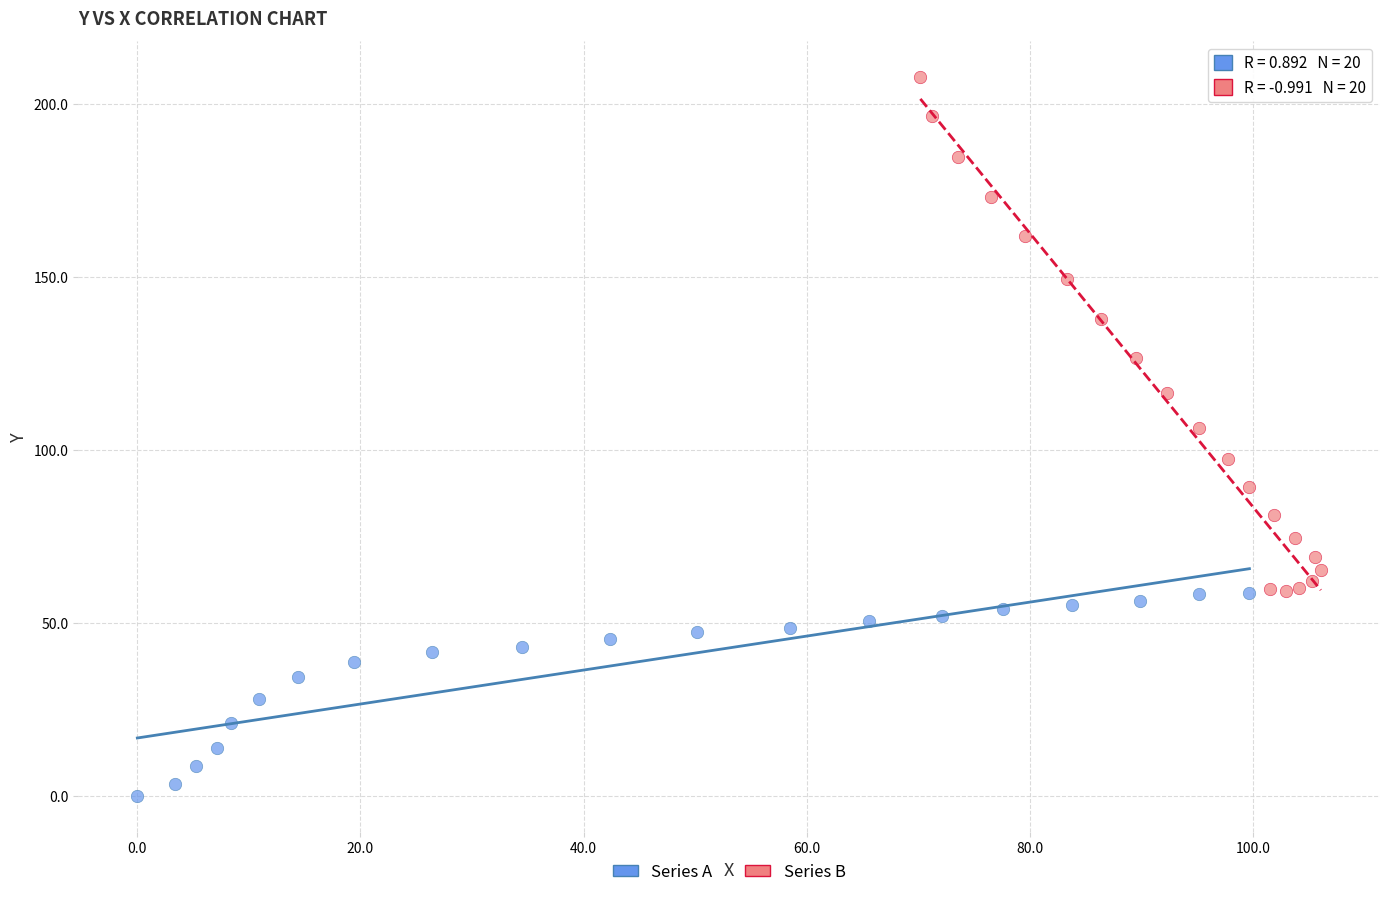

What are all the series names shown in the legend?

Series A, Series B